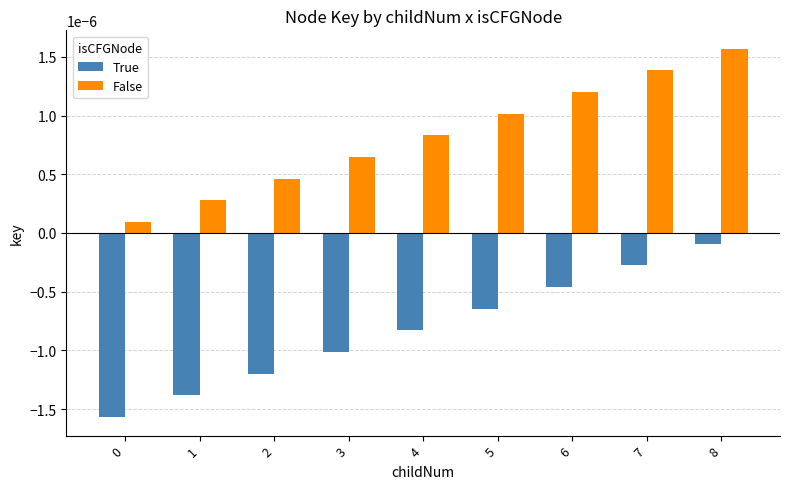

At 0, list the series in order from smallest to largest.

True, False